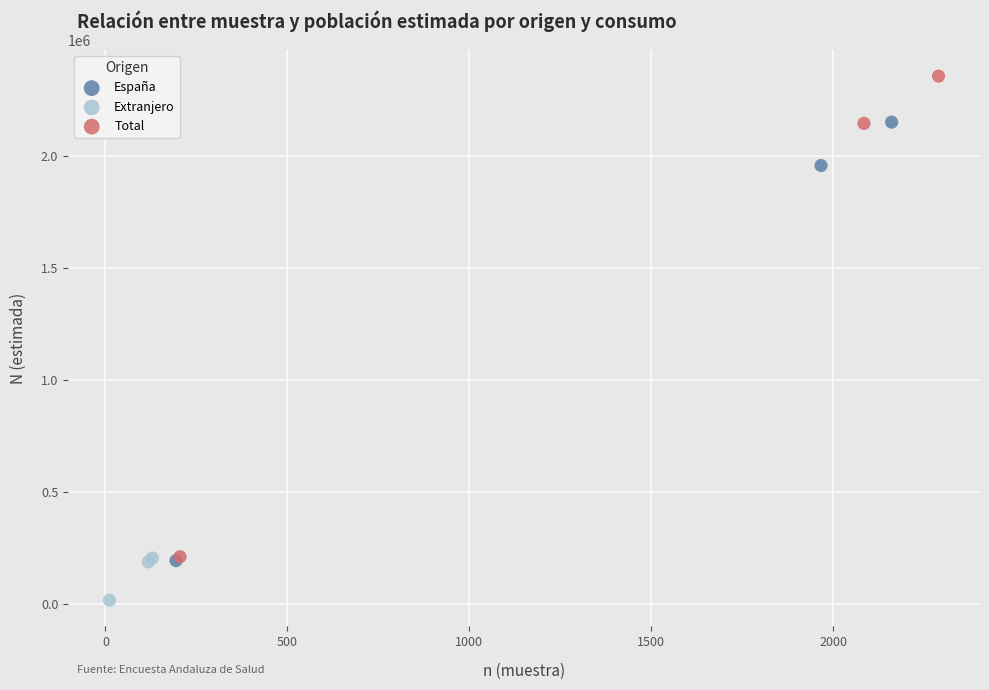

Which series reaches the minimum Y coordinate?

Extranjero